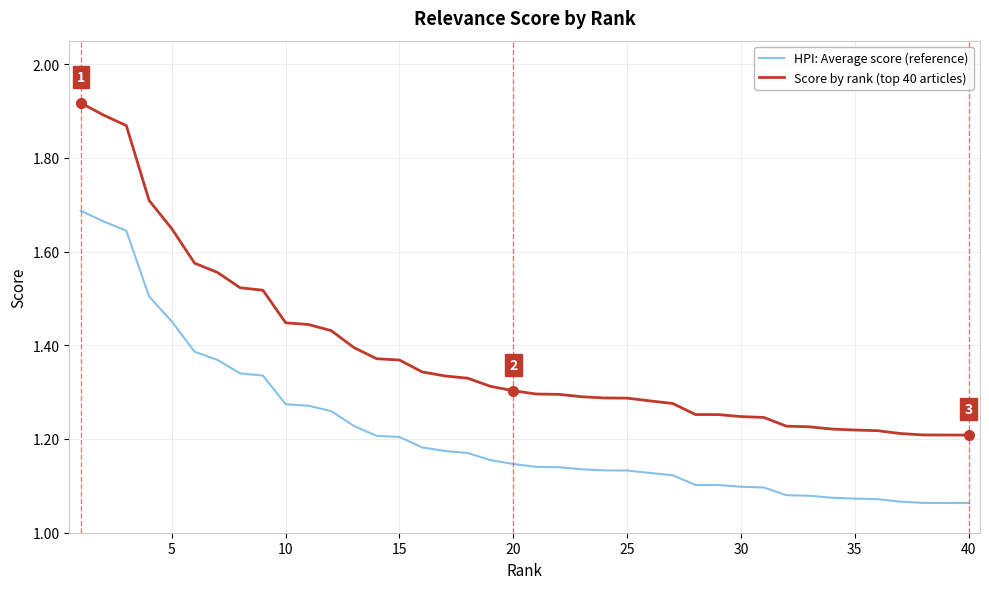

How many Score by rank (top 40 articles) values are between 1 and 2?

40